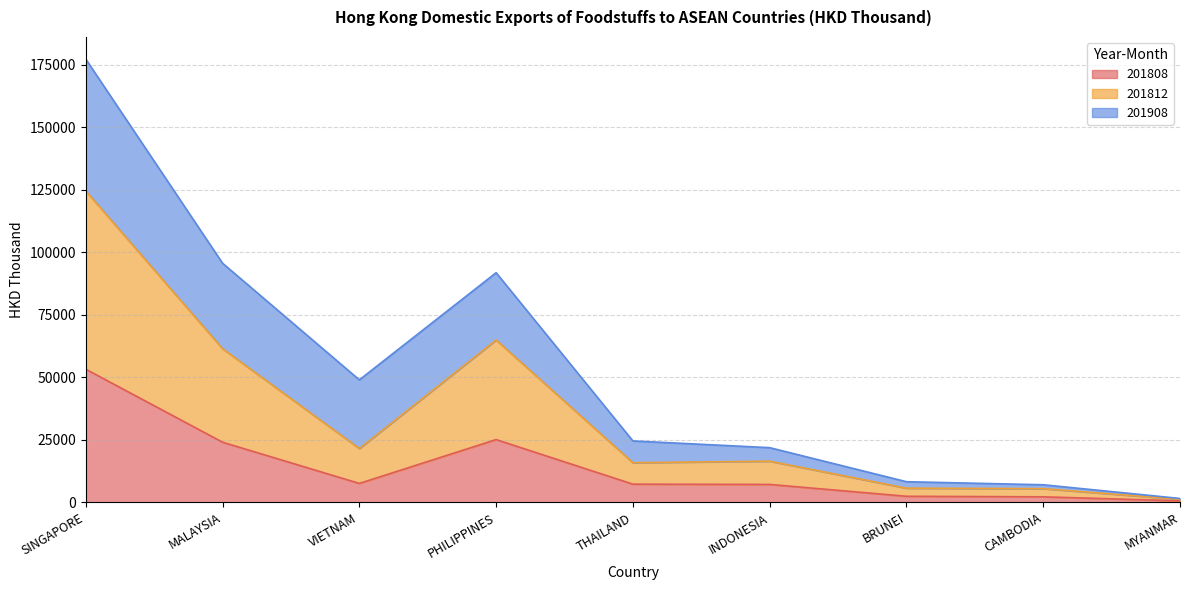

Is the value of 201812 at INDONESIA greater than the value of 201808 at PHILIPPINES?

No